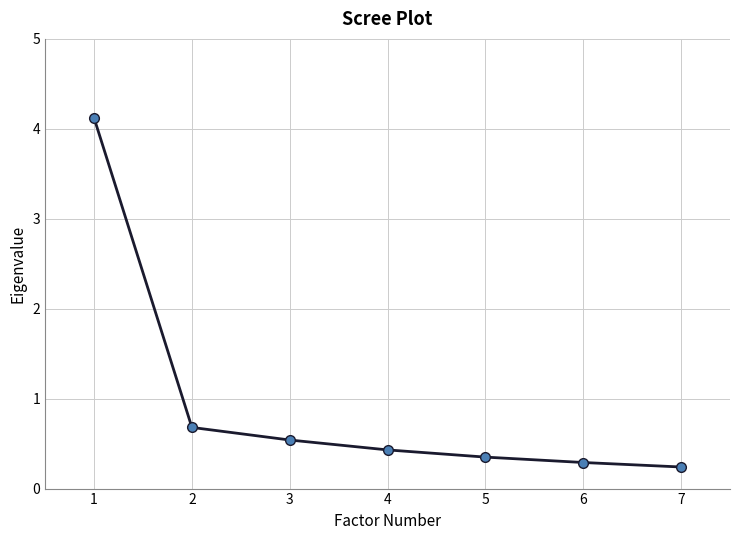

The chart shows a value of 0.4 at 4. True or false?

True